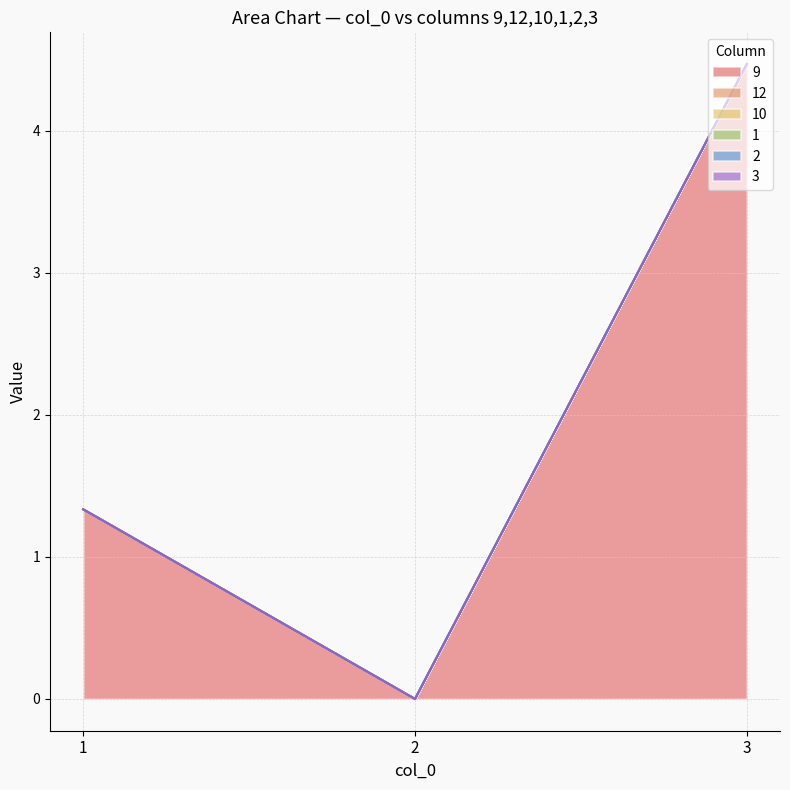

Between 2 and 1, which is larger?

1